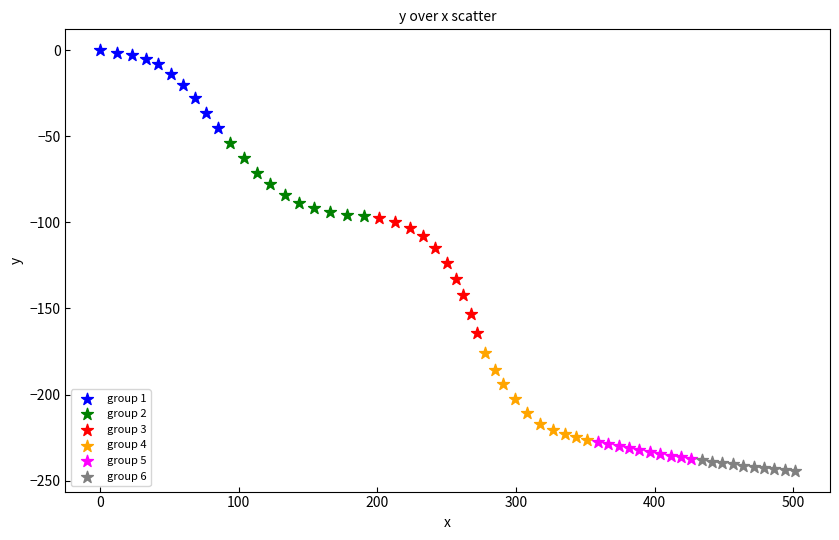

Which series has the largest Y range (max minus min)?

group 3